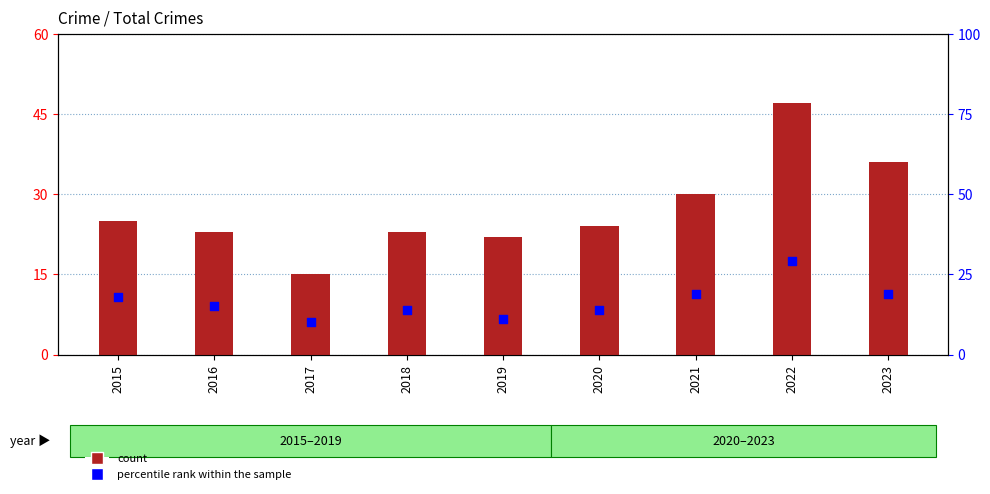

Which series has the largest total across all categories?

count